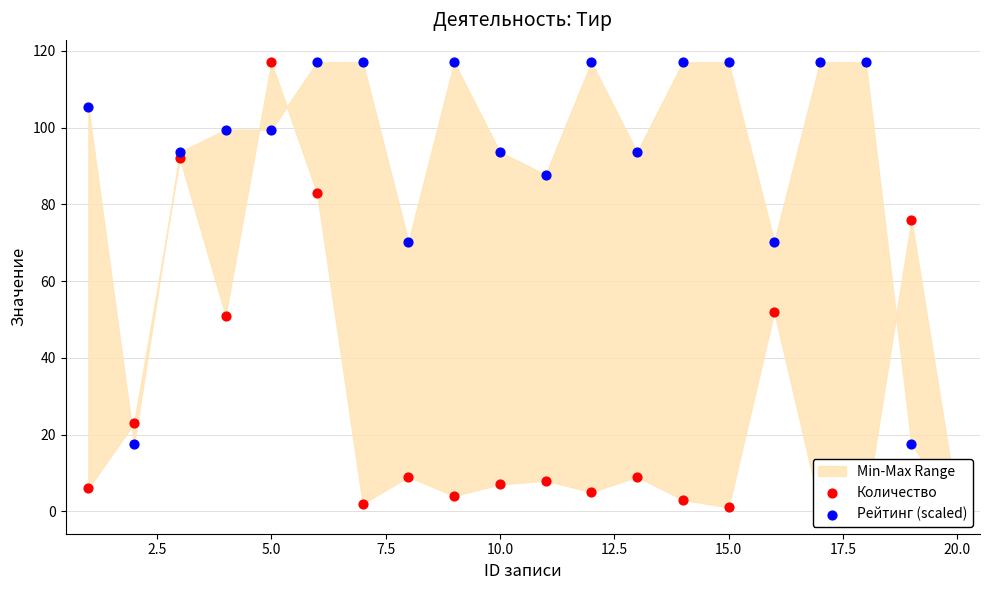

Which series reaches the maximum Y coordinate?

Количество